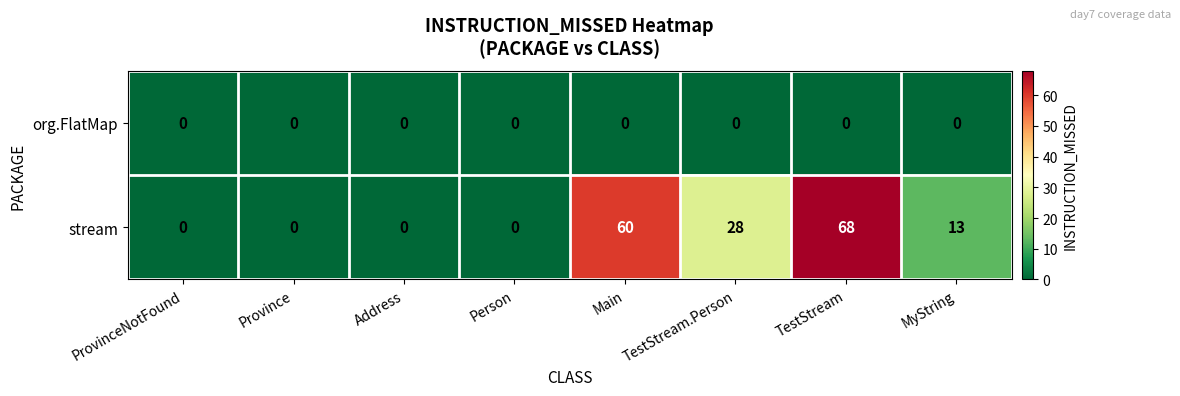

Reading left to right, what are all the values shown in this chart?

org.FlatMap: ProvinceNotFound=0	Province=0	Address=0	Person=0	Main=0	TestStream.Person=0	TestStream=0	MyString=0
stream: ProvinceNotFound=0	Province=0	Address=0	Person=0	Main=60	TestStream.Person=28	TestStream=68	MyString=13